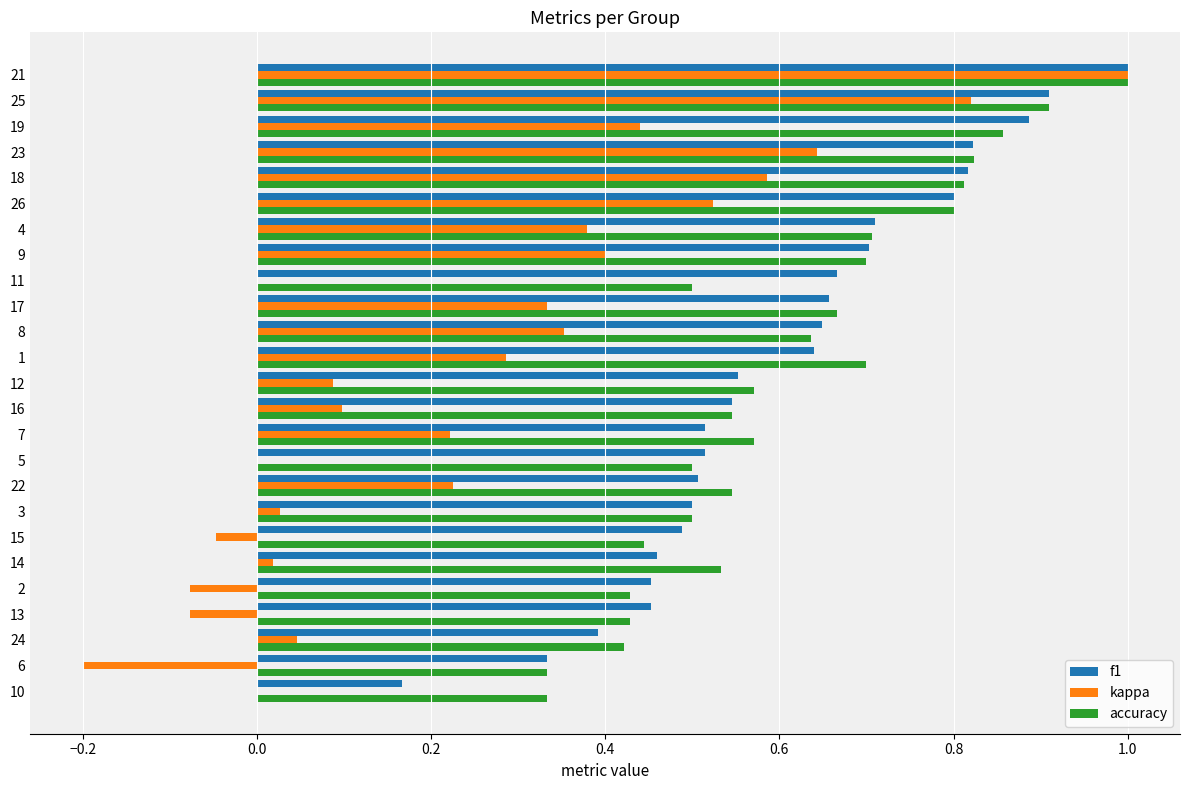

The value of kappa at 21 is 1.4. True or false?

False